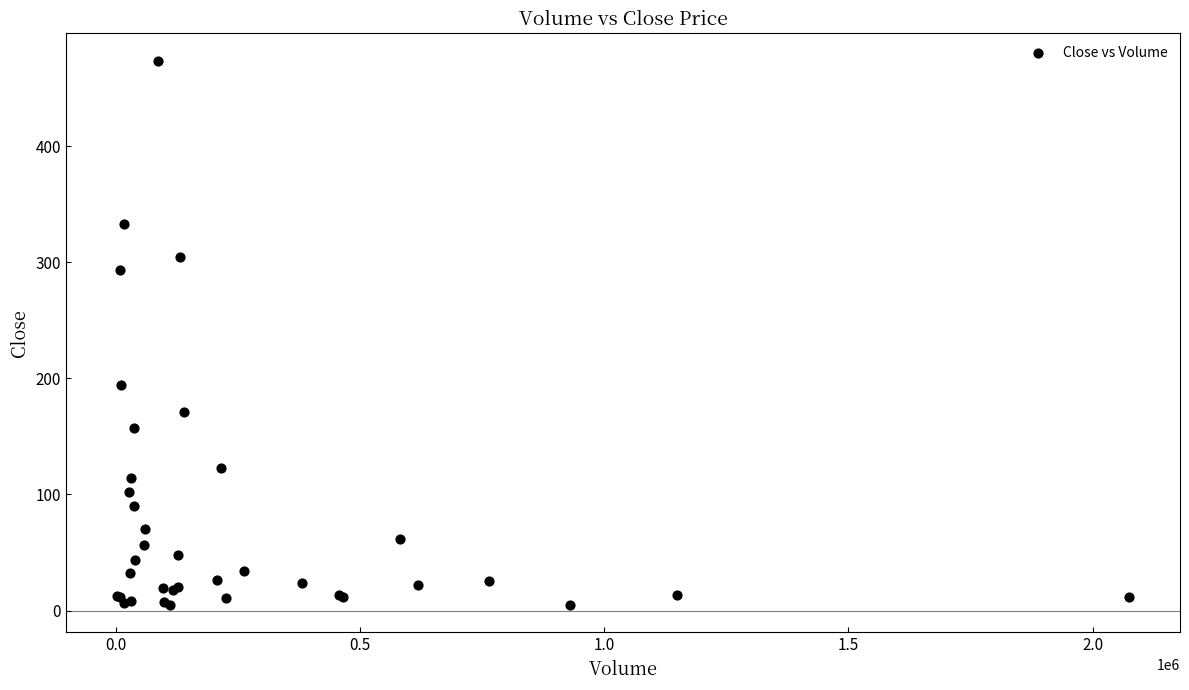

What Y value in the scatter plot is closest to 239?

194.1